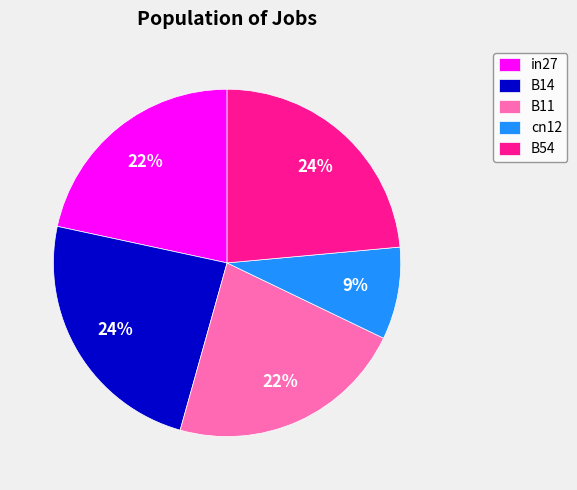

Does any single category account for the majority?

No